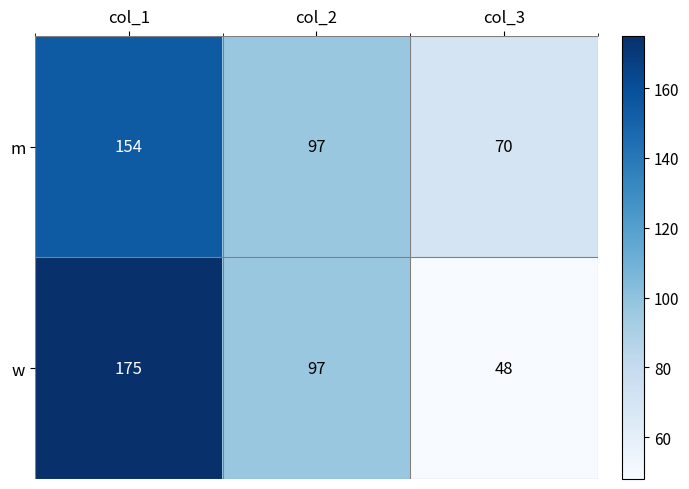

How many data points does each series have?

3